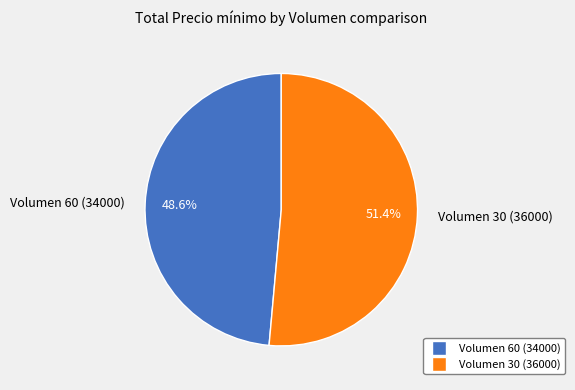

Rank the categories by value from highest to lowest.

Volumen 30 (36000), Volumen 60 (34000)